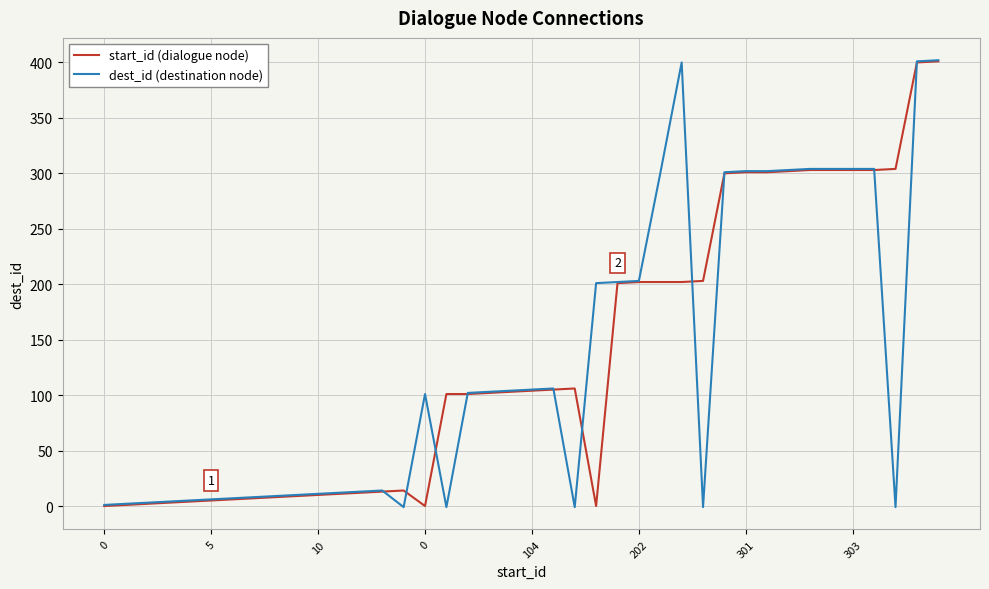

Which series has the widest spread of values?

dest_id (destination node)